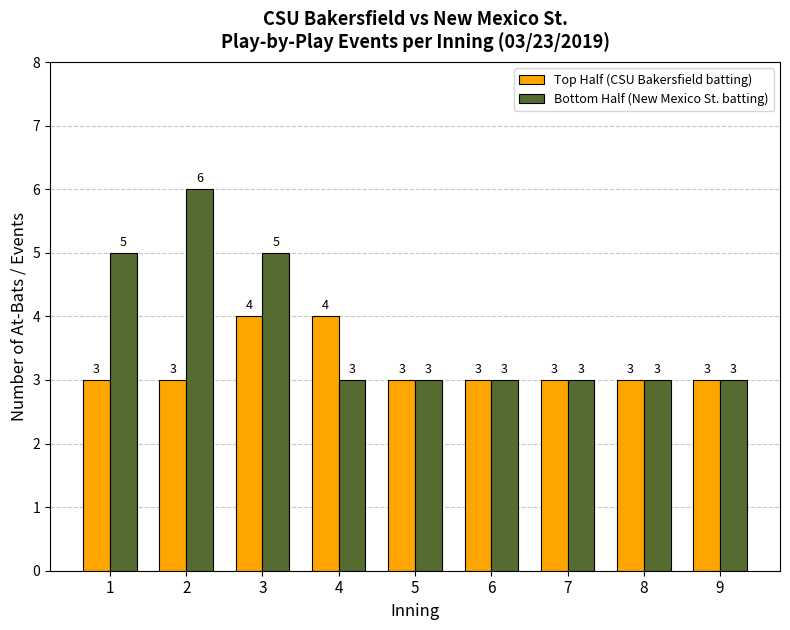

Reading right to left, what are all the values shown in this chart?

Top Half (CSU Bakersfield batting): 3	3	3	3	3	4	4	3	3
Bottom Half (New Mexico St. batting): 3	3	3	3	3	3	5	6	5